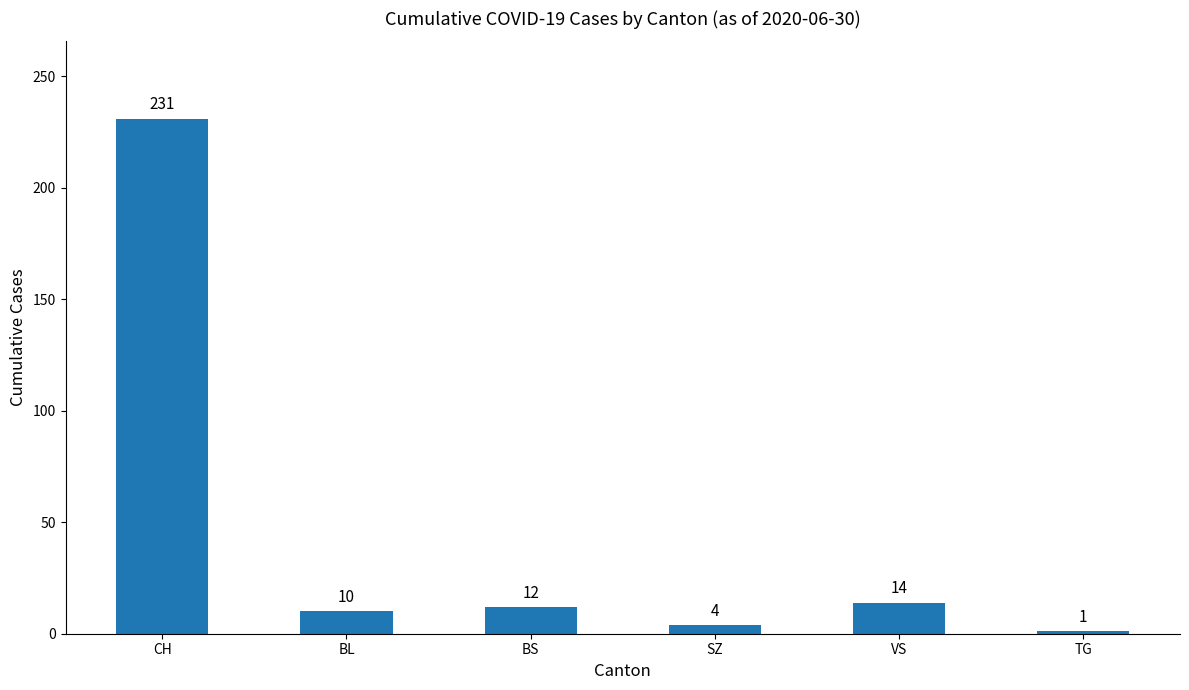

What is the label of the 3rd bar from the right?

SZ